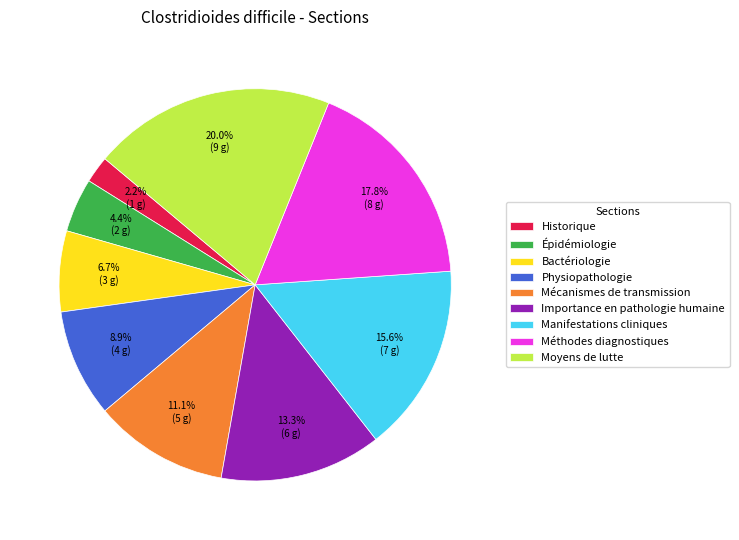

True or false: Historique accounts for 2% of the total.

True